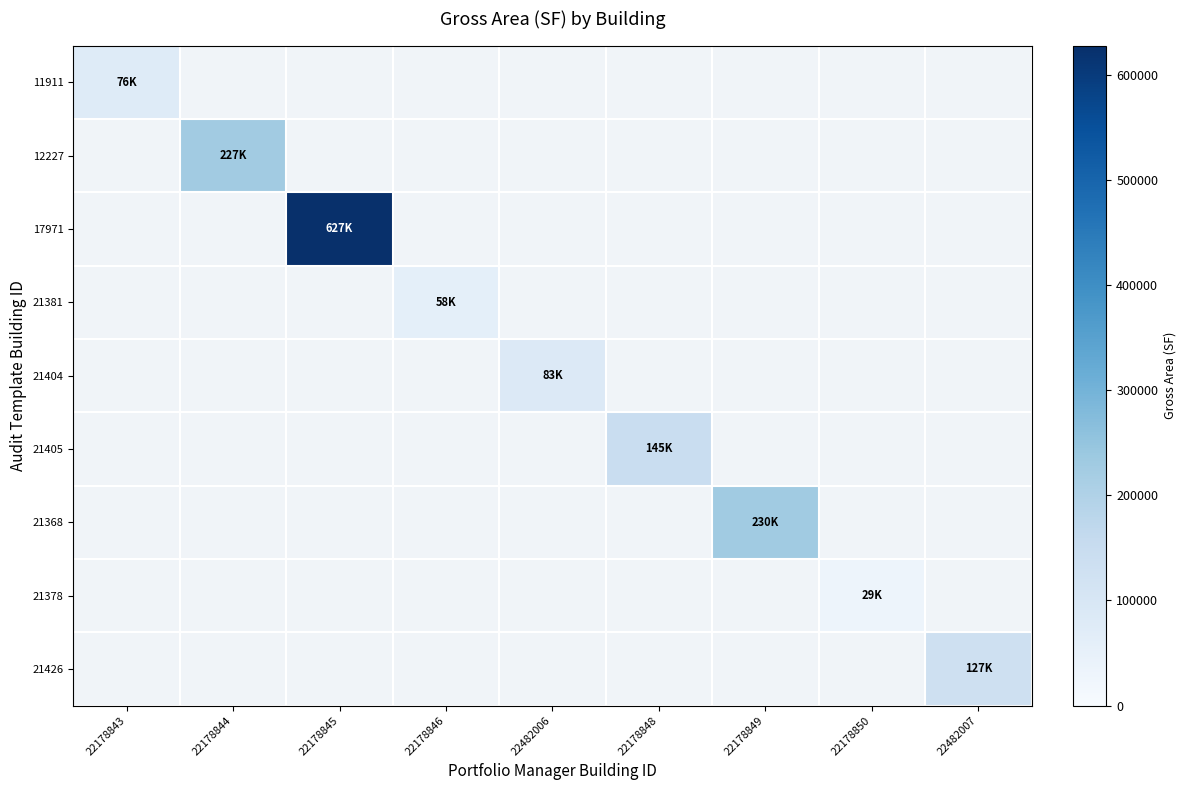

Count the number of categories in the chart.

9